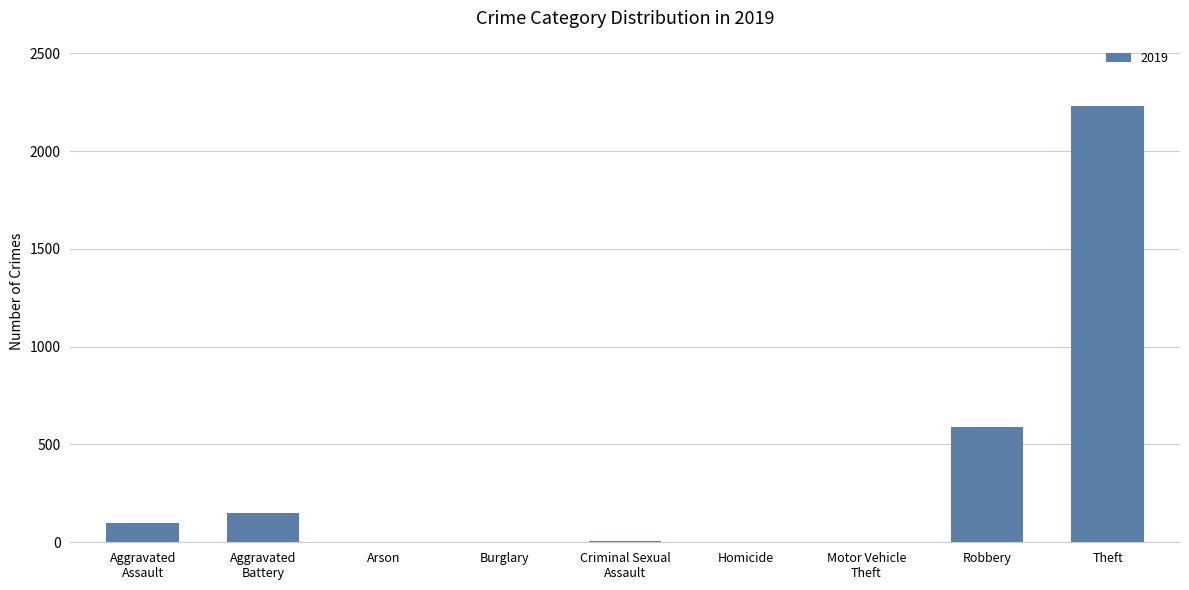

Is it true that the value at Robbery is 857?

False